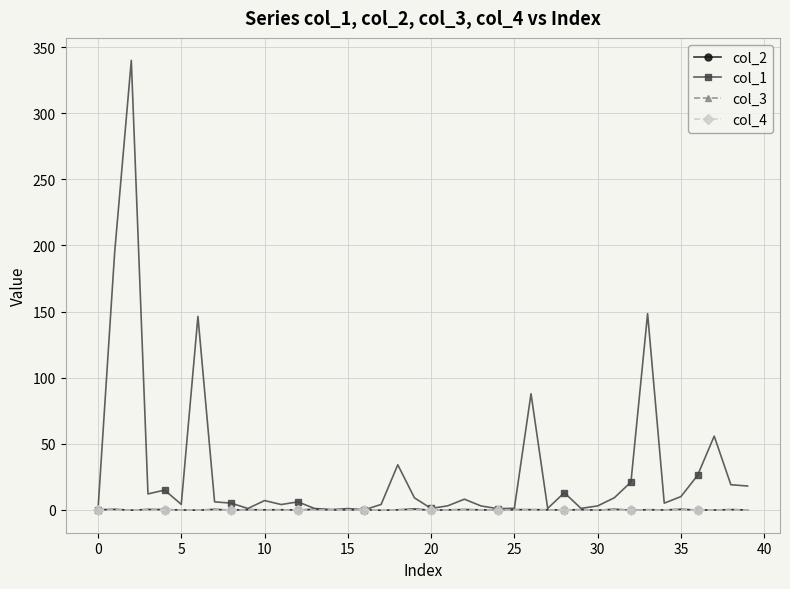

True or false: col_3 has more than 0 points higher than both neighbors.

False